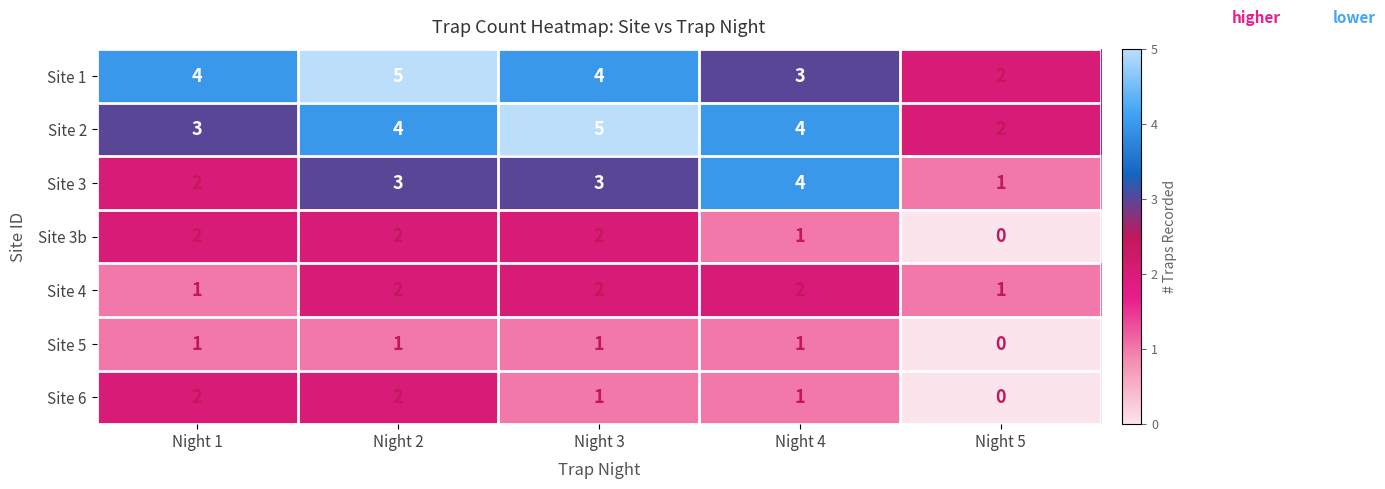

What is the sum of the Site 3 values at Night 5 and Night 4?

5